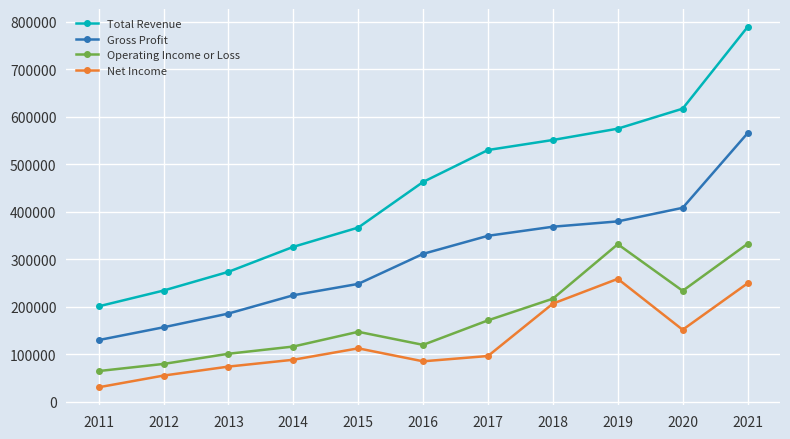

Where is Net Income nearest to the value 144650?

2020